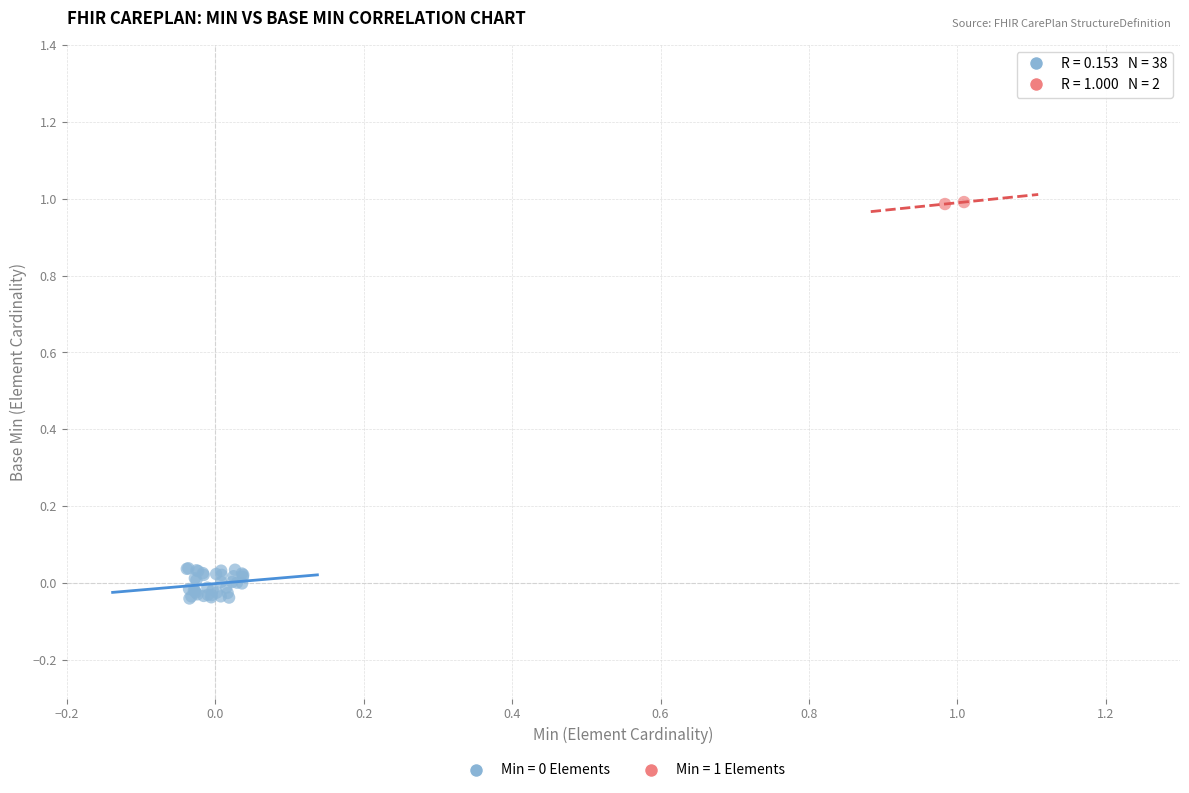

Which series contains the highest Y value?

Min = 1 Elements